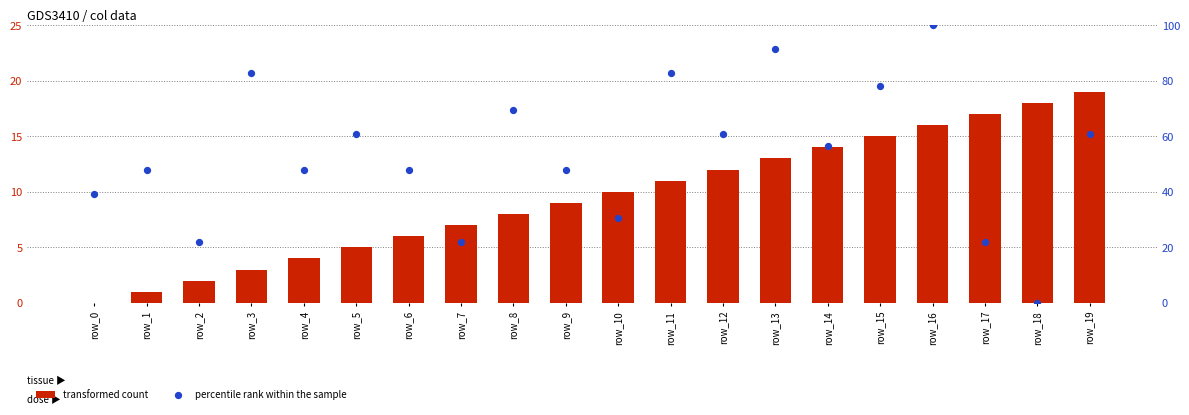

At which category is the sum across all series the highest?

row_16